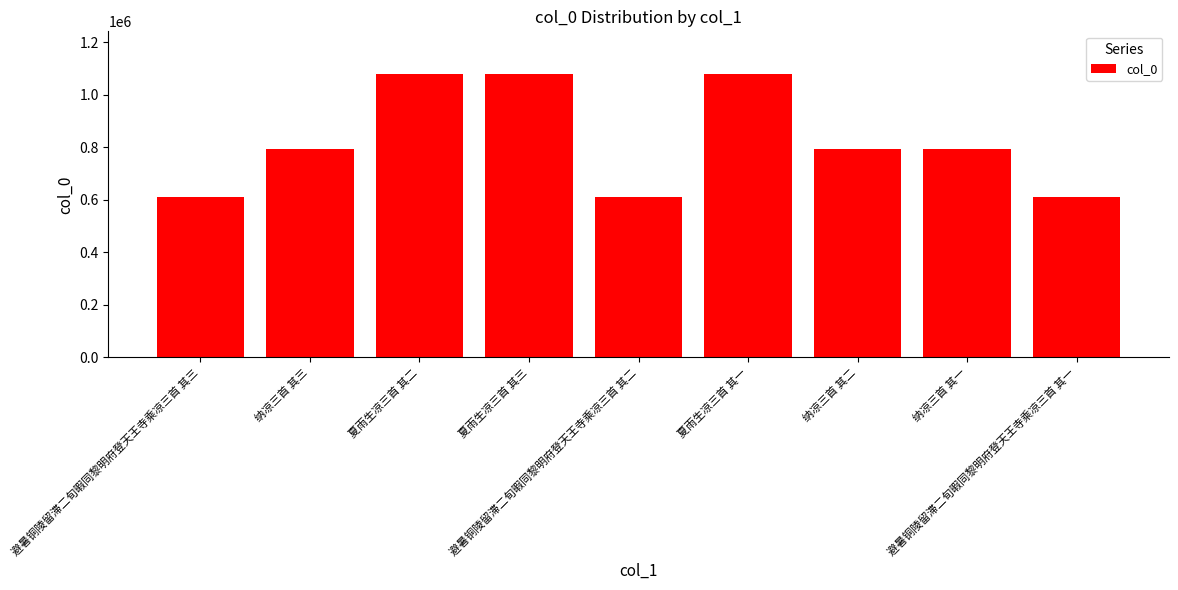

What is the value of the 5th bar from the left?

610783